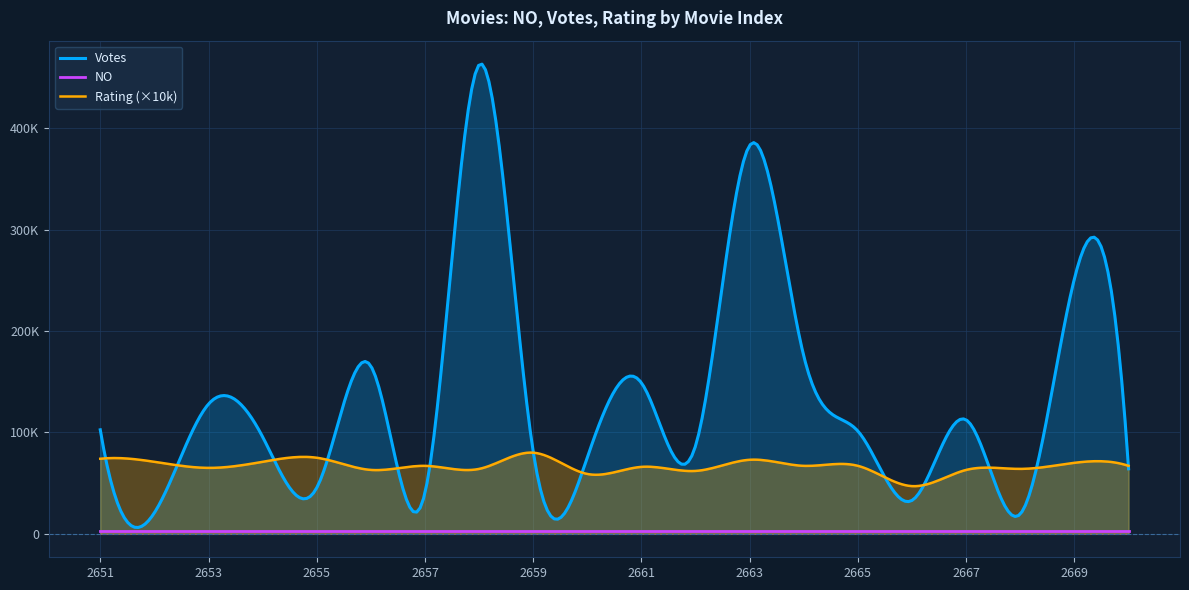

True or false: Rating has more than 0 points higher than both neighbors.

True